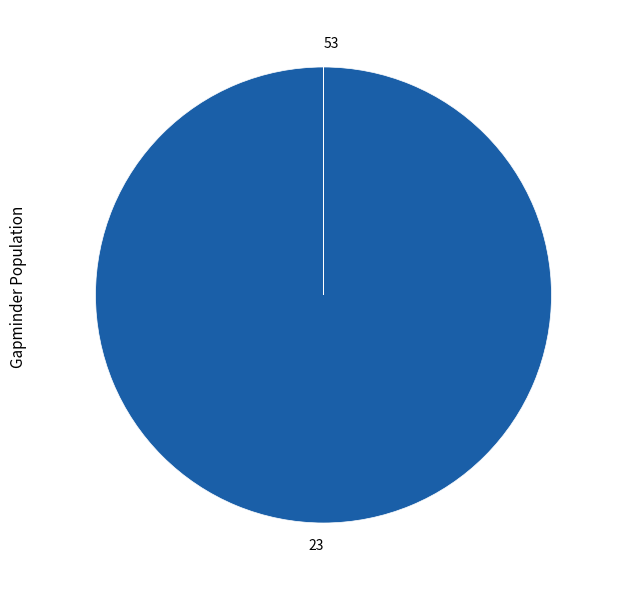

Is there any slice that represents more than half of the pie?

Yes